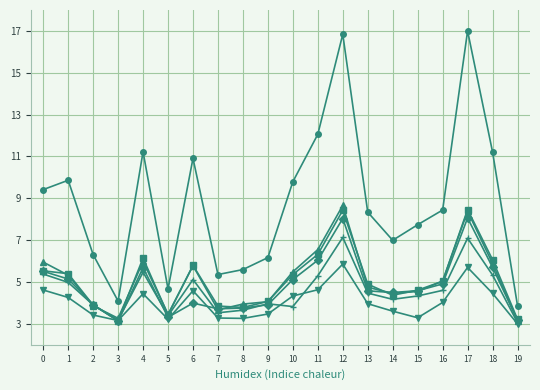

What is the smallest value displayed?

3.0